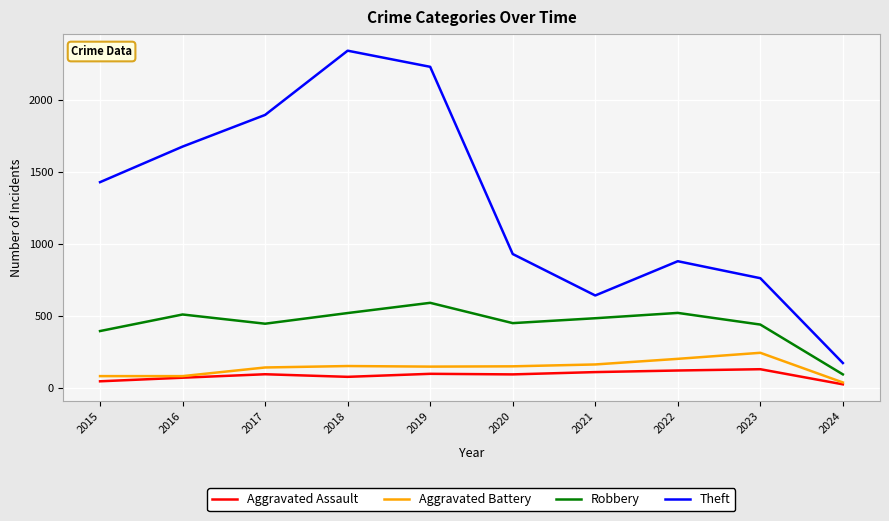

What is the difference between the Robbery values at 2024 and 2016?

416